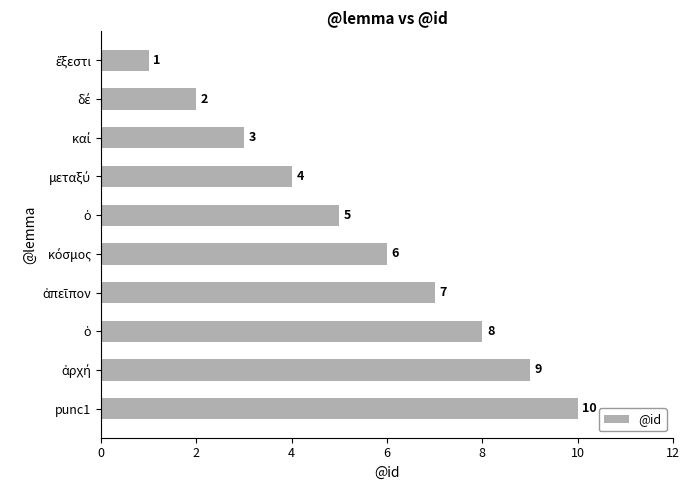

How many bars are there in total?

10